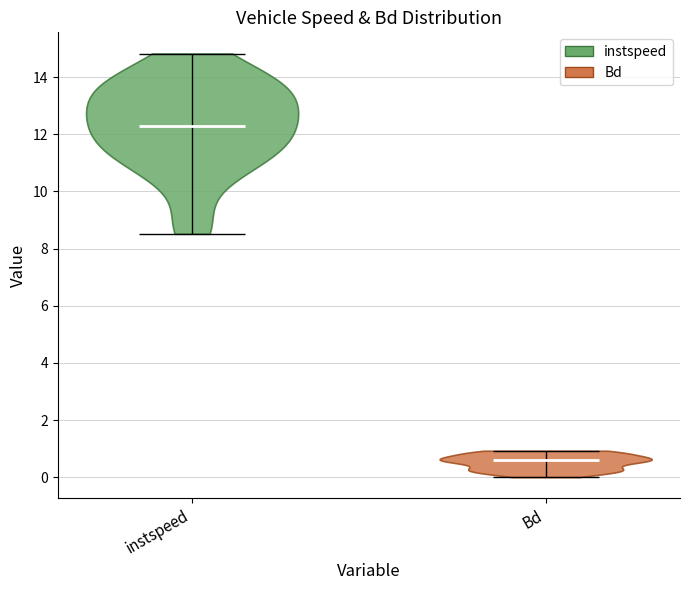

Reading left to right, read every violin against the y-axis: where its median line is, and the lowest and highest points it reaches. The values are not printed on the chart, so give them approximately, as read against the axis.

instspeed: median line 12.2, lowest point 8.6, highest point 14.8
Bd: median line 0.6, lowest point 0.0, highest point 1.0